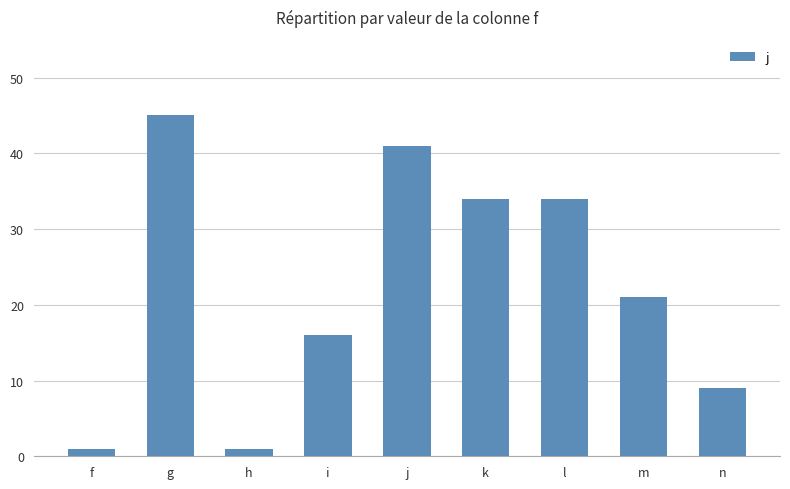

Where does the data first go above 21?

g